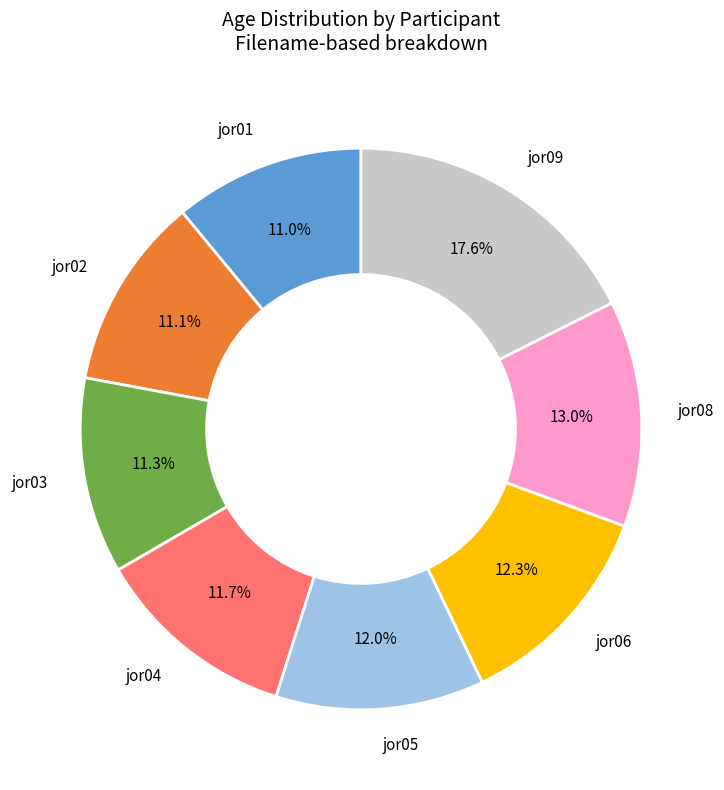

Does any single category account for the majority?

No